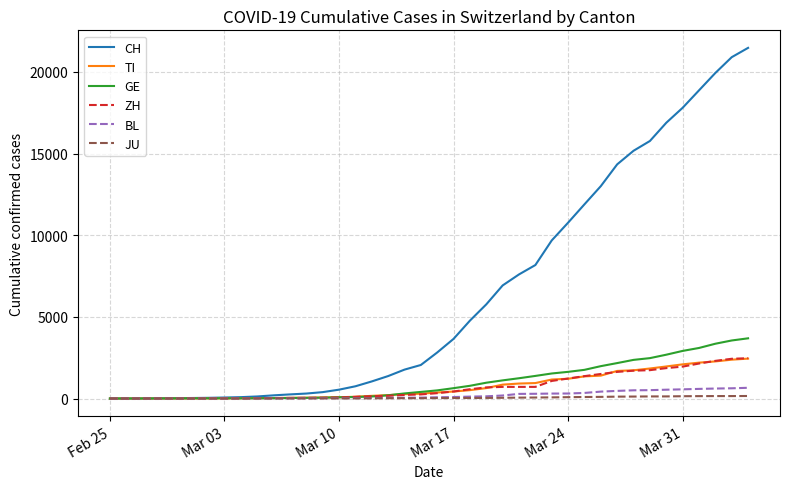

What is the greatest value displayed?

21469